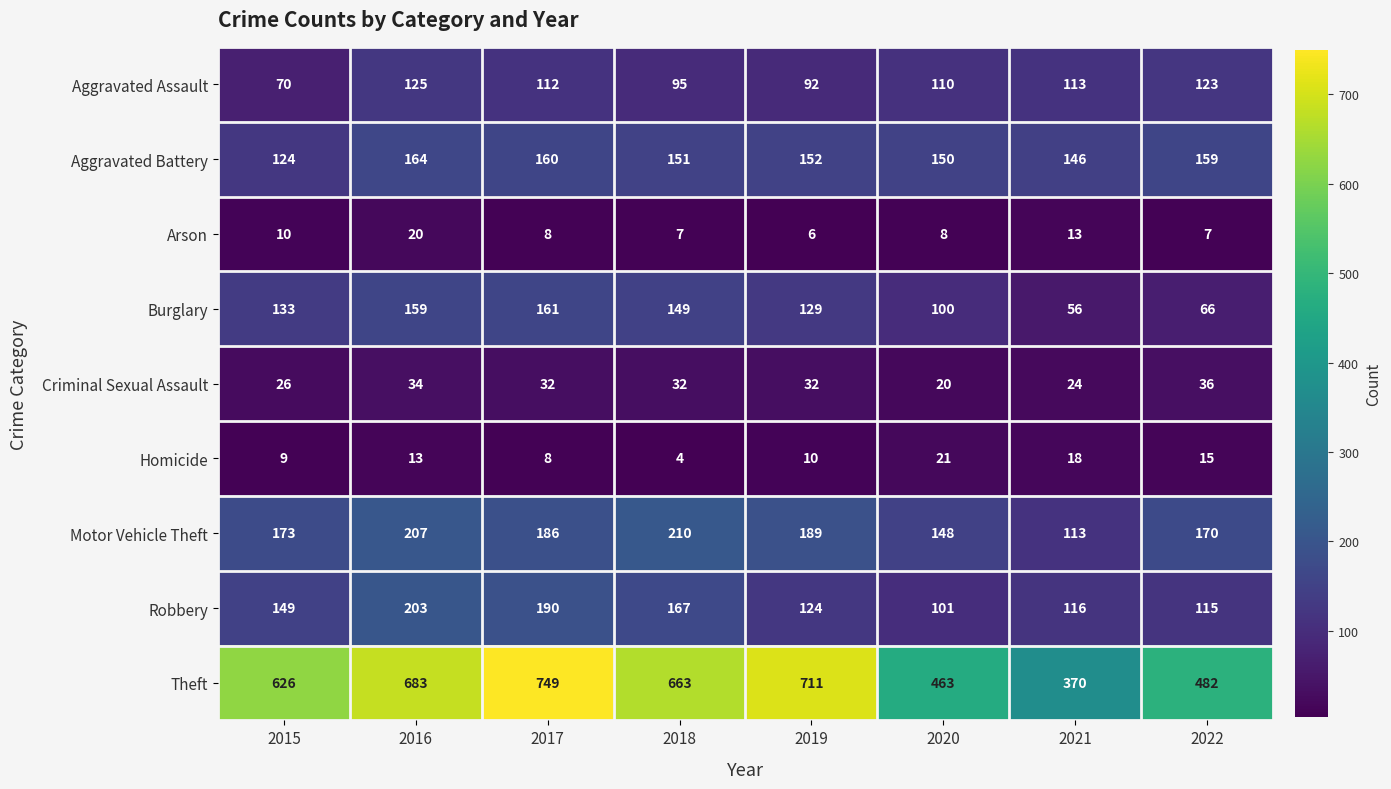

True or false: Criminal Sexual Assault has a value of 32 at 2018.

True